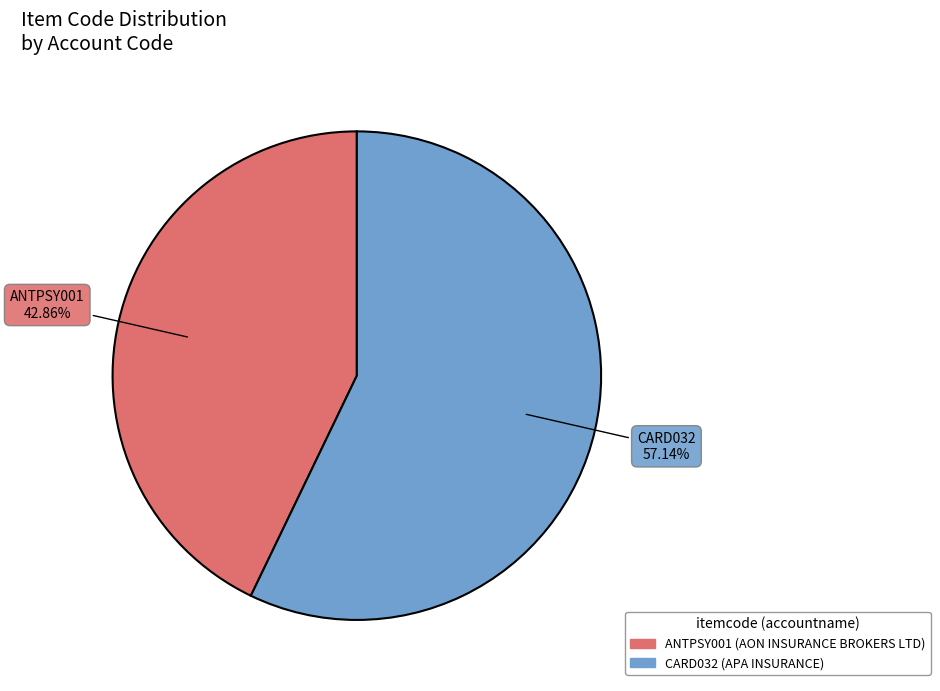

Combined, what portion of the pie is CARD032 and ANTPSY001?

100.0%